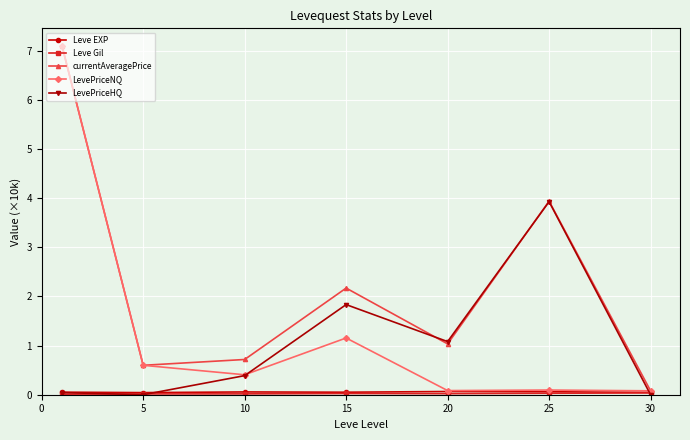

Which series has the largest total across all categories?

currentAveragePrice